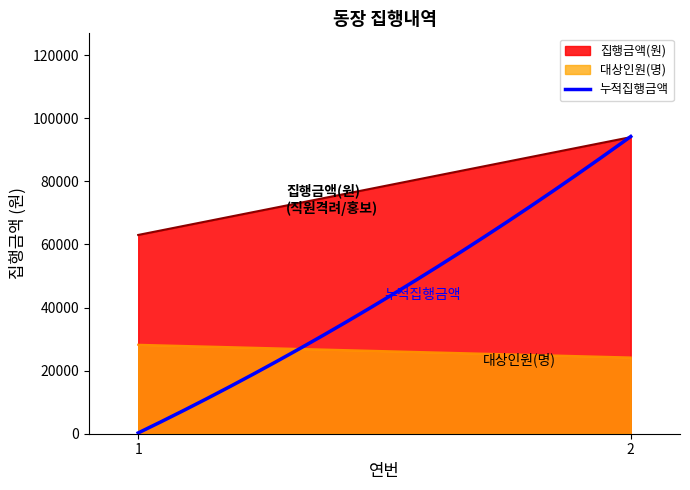

What is the difference between the 집행금액(원) values at 1 and 2?

31000.0